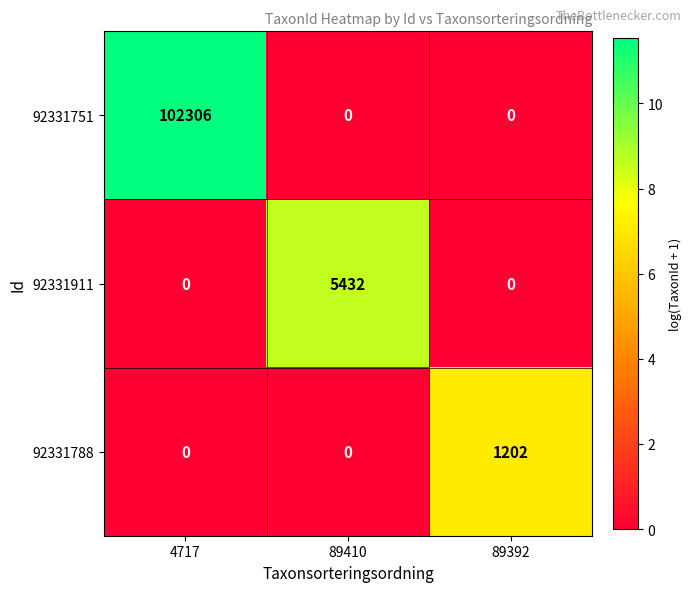

At which category is the sum across all series the highest?

4717